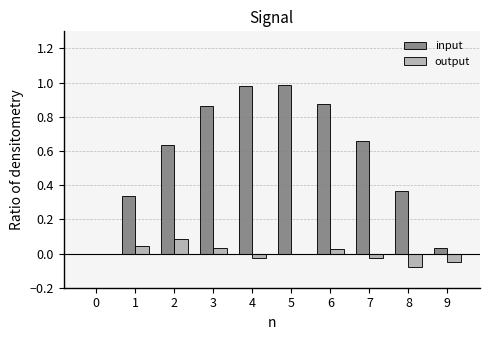

The output series shows 0.1 at 1. True or false?

False